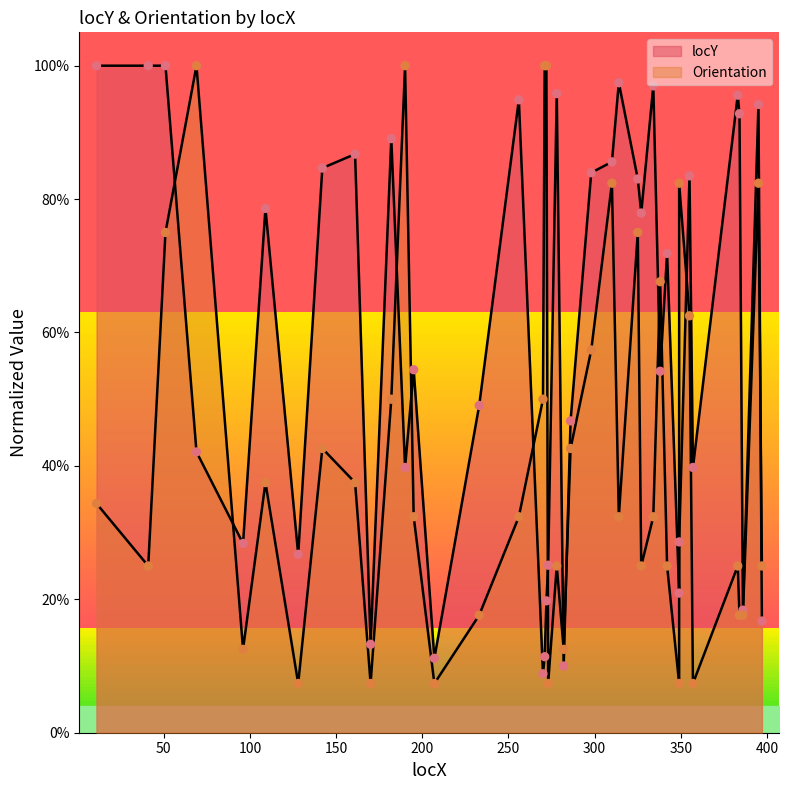

Is the value of Orientation at 334 greater than the value of locY at 109?

No